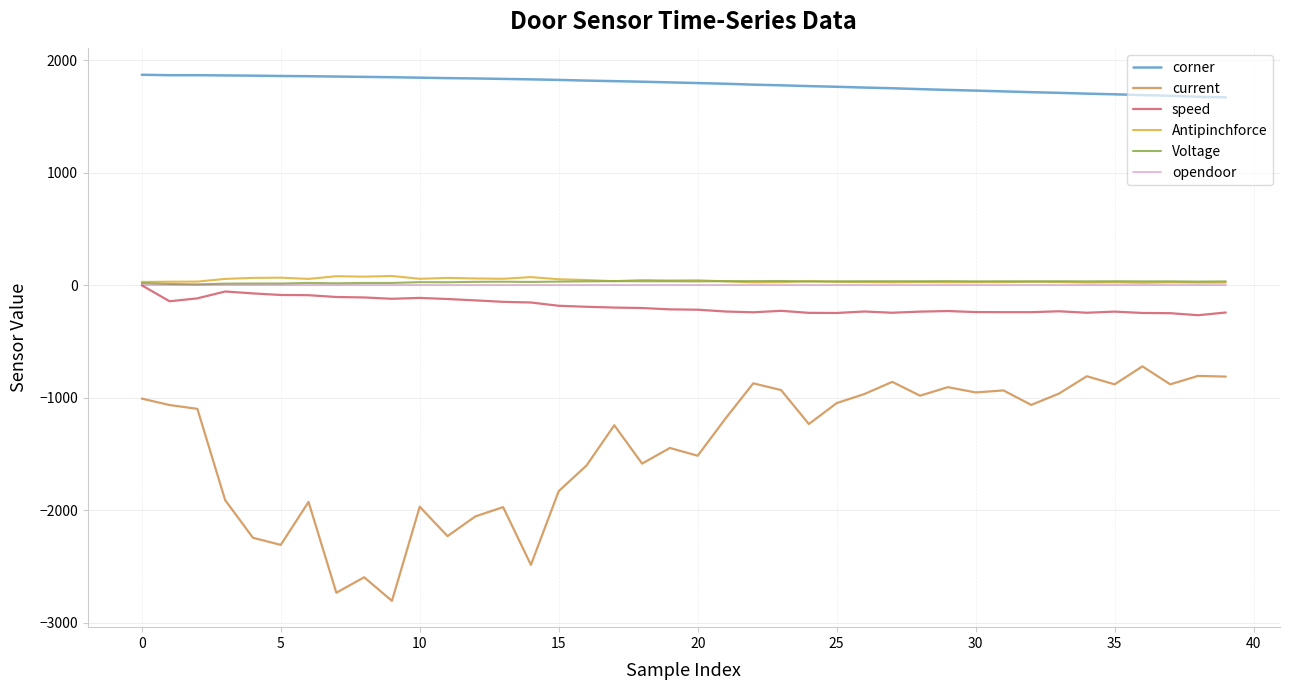

Which series has the largest total across all categories?

corner